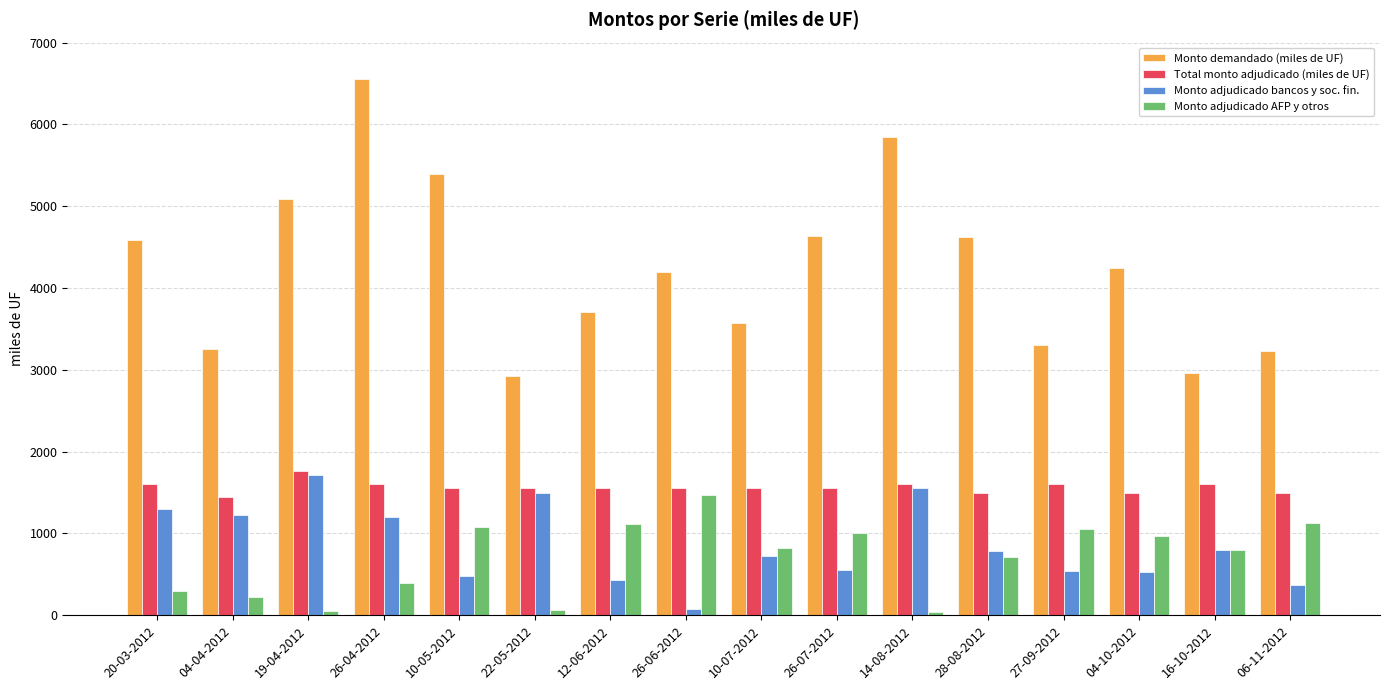

What is the maximum value shown in the chart?

6560.0